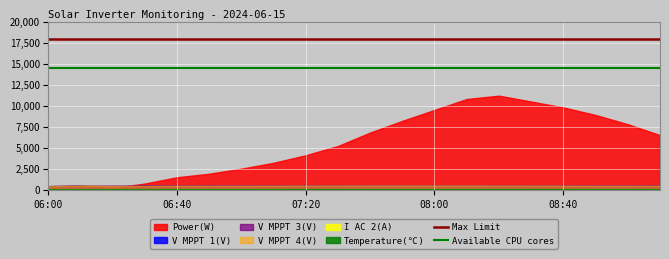

What is the sum of all Available CPU cores values?

29000